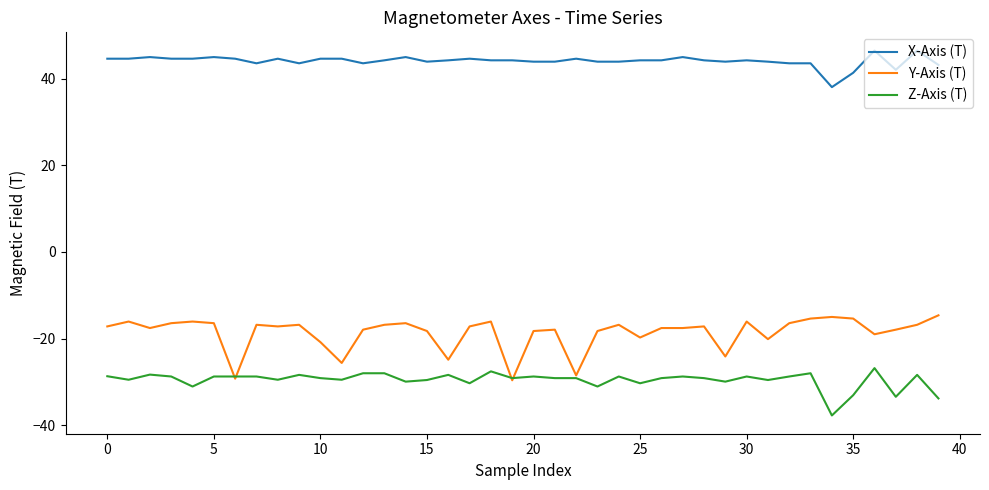

Rank the series by their maximum value, from lowest to highest.

Z-Axis (T), Y-Axis (T), X-Axis (T)